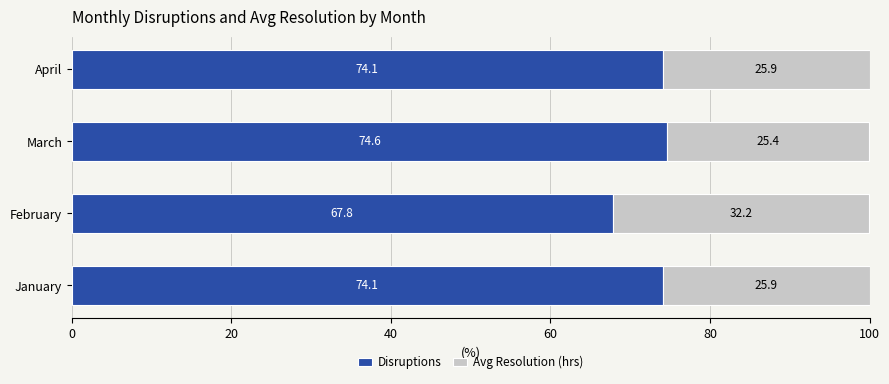

Count the number of categories in the chart.

4